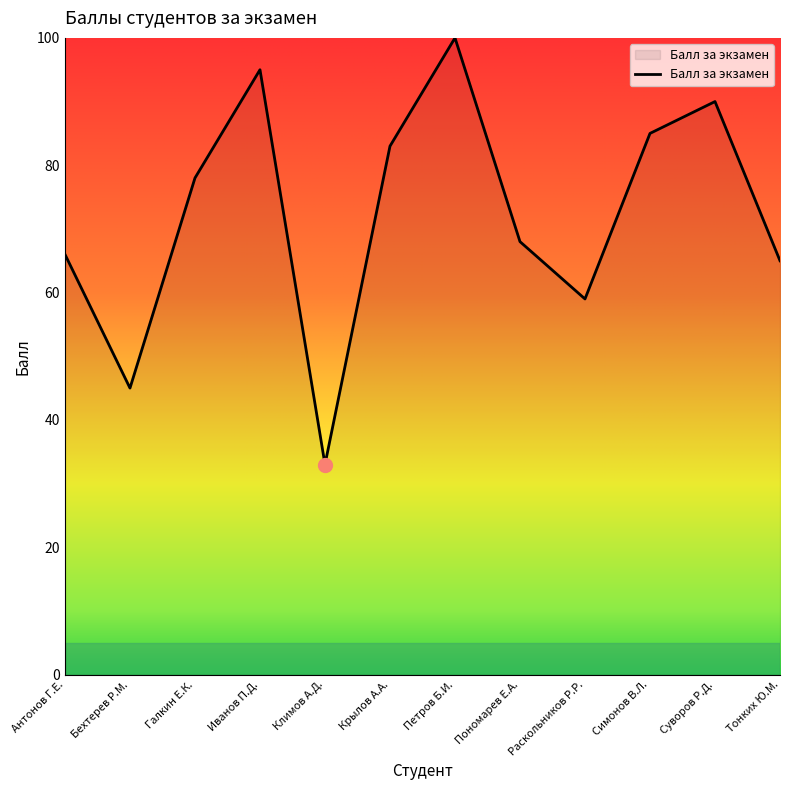

Reading left to right, transcribe all the data shown in this chart.

Антонов Г.Е.=66	Бехтерев Р.М.=45	Галкин Е.К.=78	Иванов П.Д.=95	Климов А.Д.=33	Крылов А.А.=83	Петров Б.И.=100	Пономарев Е.А.=68	Раскольников Р.Р.=59	Симонов В.Л.=85	Суворов Р.Д.=90	Тонких Ю.М.=65